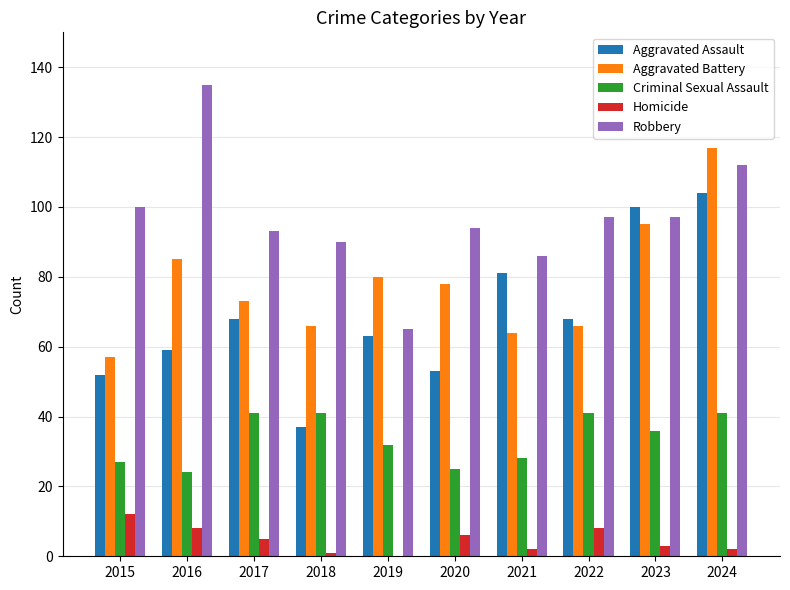

Reading left to right, transcribe all the data shown in this chart.

Aggravated Assault: 2015=52	2016=59	2017=68	2018=37	2019=63	2020=53	2021=81	2022=68	2023=100	2024=104
Aggravated Battery: 2015=57	2016=85	2017=73	2018=66	2019=80	2020=78	2021=64	2022=66	2023=95	2024=117
Criminal Sexual Assault: 2015=27	2016=24	2017=41	2018=41	2019=32	2020=25	2021=28	2022=41	2023=36	2024=41
Homicide: 2015=12	2016=8	2017=5	2018=1	2019=0	2020=6	2021=2	2022=8	2023=3	2024=2
Robbery: 2015=100	2016=135	2017=93	2018=90	2019=65	2020=94	2021=86	2022=97	2023=97	2024=112